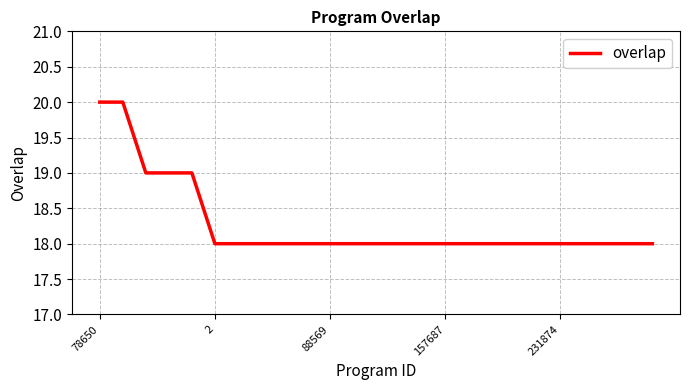

What is the minimum value shown in the chart?

18